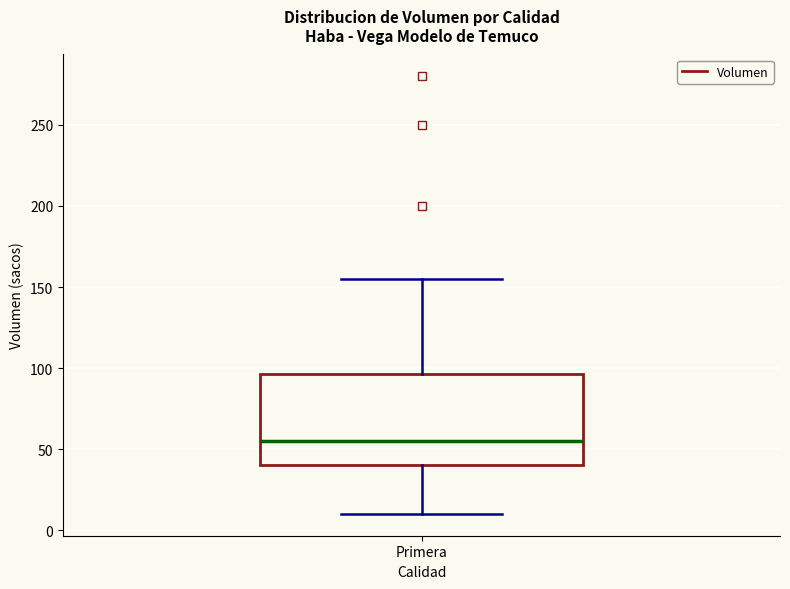

Where does the median line of the box for Primera sit on the y-axis? The values are not printed on the chart, so give them approximately, as read against the axis.

55